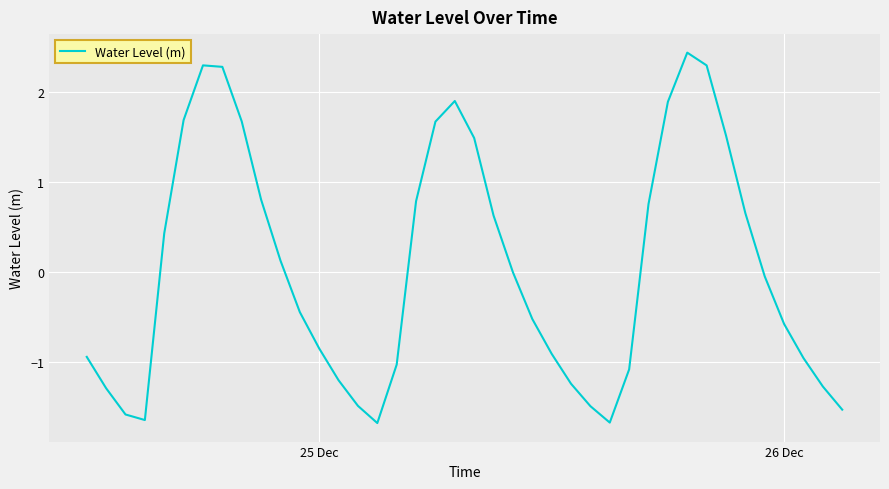

What is the greatest value displayed?

2.4